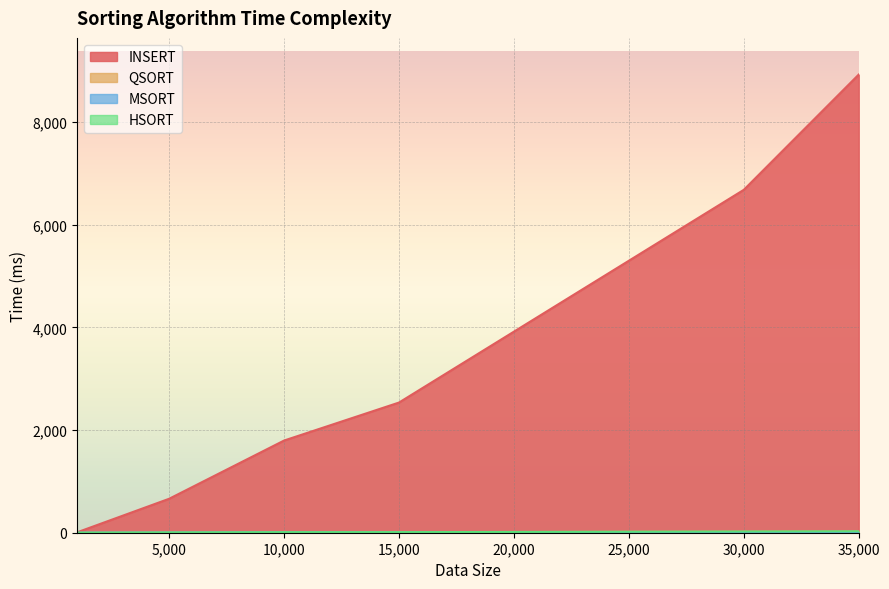

How many lines are shown in the chart?

4